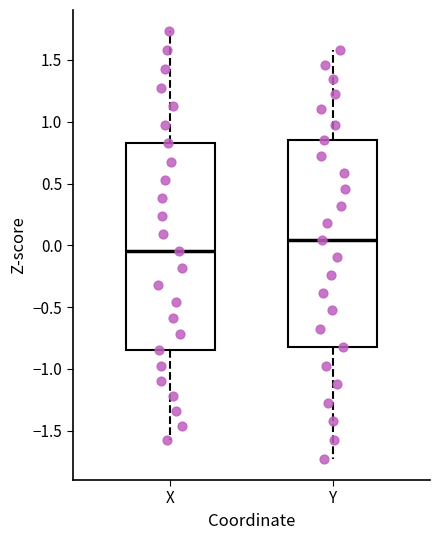

Reading left to right, transcribe this box plot: for each box, give where its median line is, the range the box spans, and where its two whiskers end, as read against the y-axis. The values are not printed on the chart, so give them approximately, as read against the axis.

X: median -0.05, box -0.85 to 0.85, whiskers -1.55 to 1.75
Y: median 0.05, box -0.85 to 0.85, whiskers -1.75 to 1.60